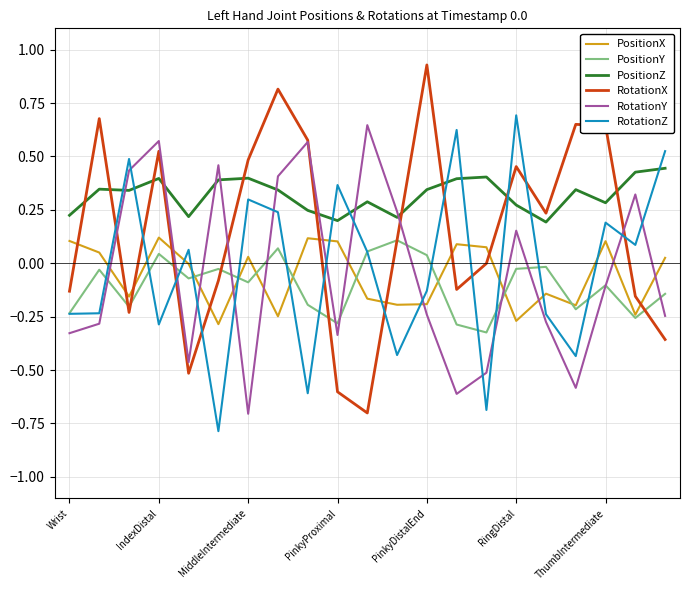

True or false: RotationZ and PositionX cross at least once.

True